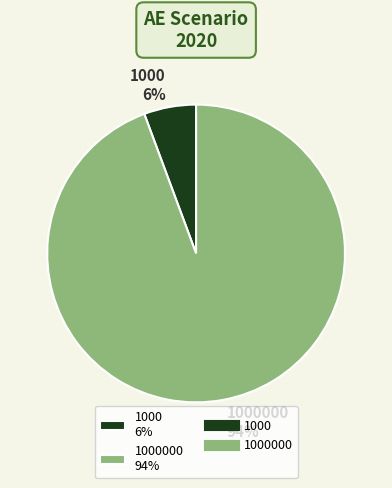

Between 1000 6% and 1000000 94%, which is larger?

1000000 94%